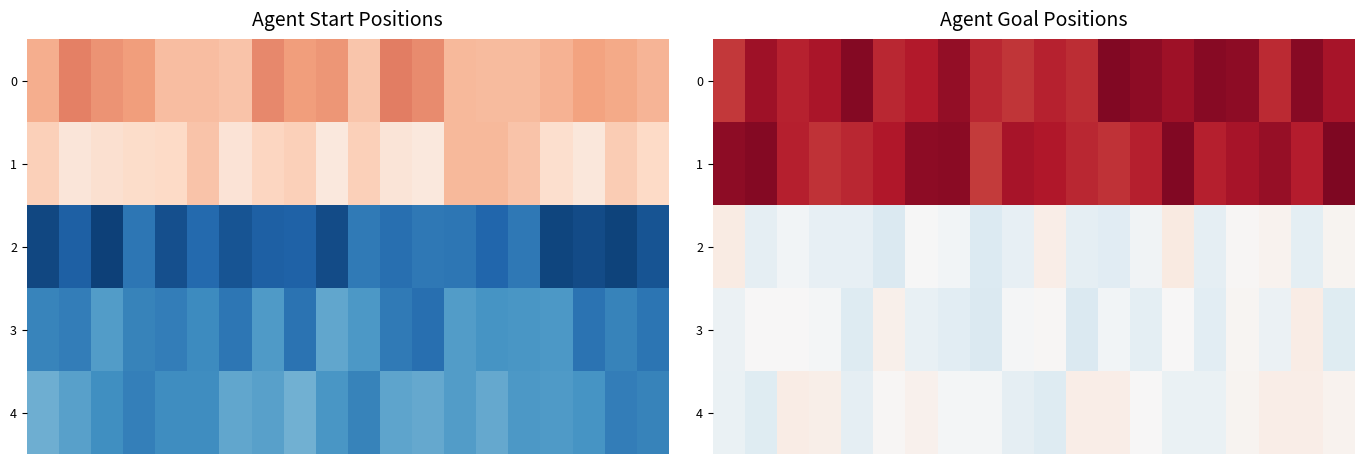

What is the total value across all series at 5?

91.8